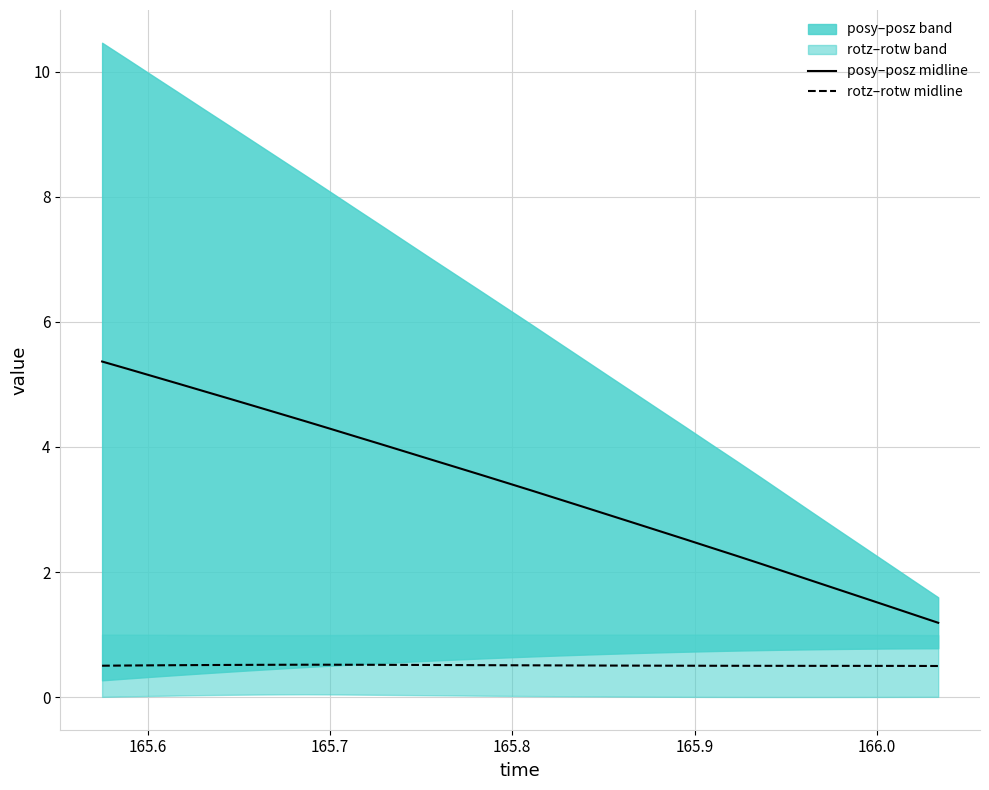

Reading left to right, list all the values displayed in this chart.

posy–posz midline: 5.4	5.2	5.1	5.0	4.9	4.8	4.7	4.5	4.4	4.3	4.2	4.0	3.9	3.8	3.7	3.5	3.4	3.3	3.2	3.0	2.9	2.8	2.7	2.5	2.4	2.3	2.1	2.0	1.9	1.7	1.6	1.5	1.3	1.2
rotz–rotw midline: 0.5	0.5	0.5	0.5	0.5	0.5	0.5	0.5	0.5	0.5	0.5	0.5	0.5	0.5	0.5	0.5	0.5	0.5	0.5	0.5	0.5	0.5	0.5	0.5	0.5	0.5	0.5	0.5	0.5	0.5	0.5	0.5	0.5	0.5